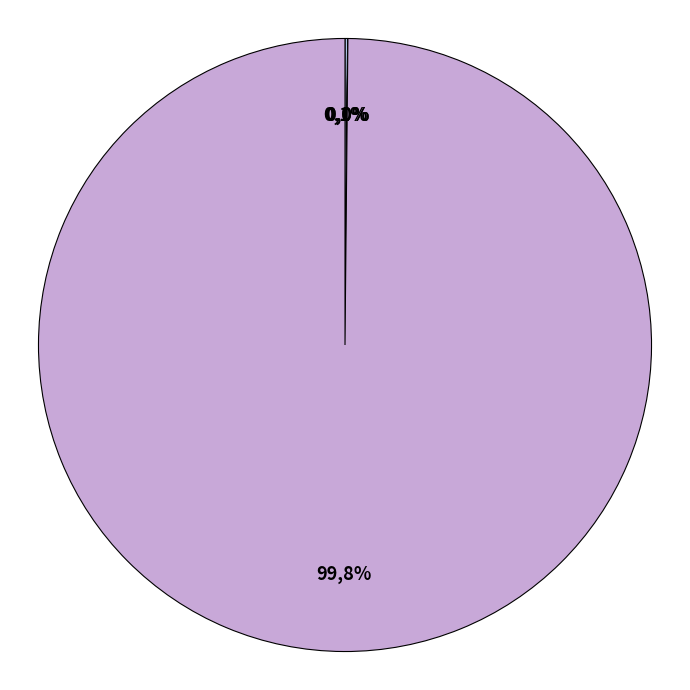

The mag4 slice represents 0% of the pie. True or false?

True